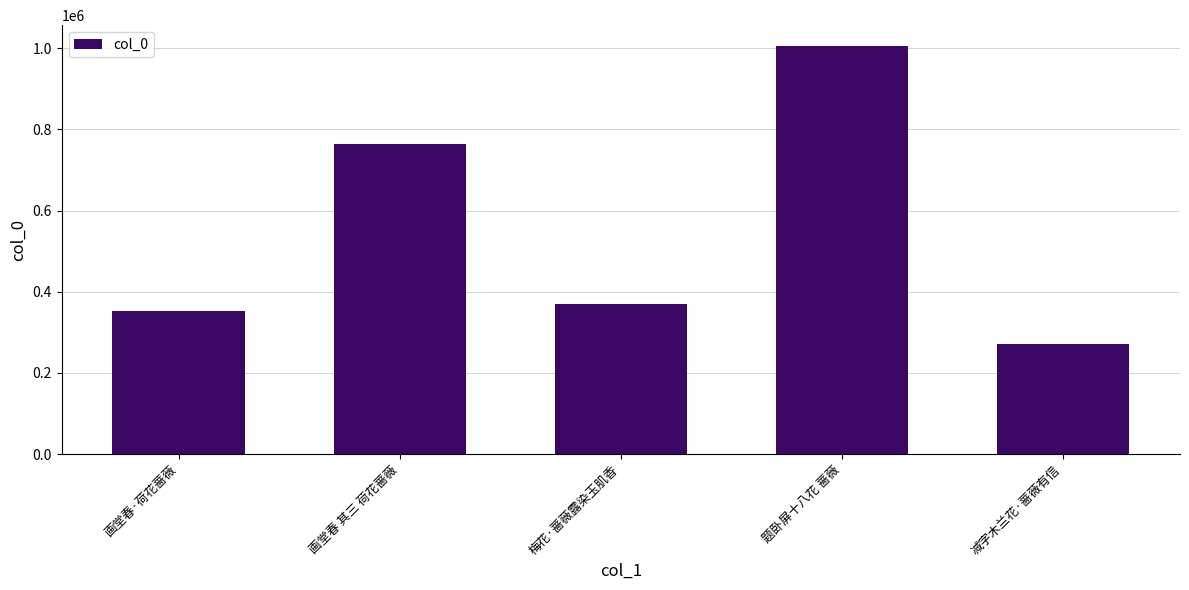

How many values are below 368473?

2